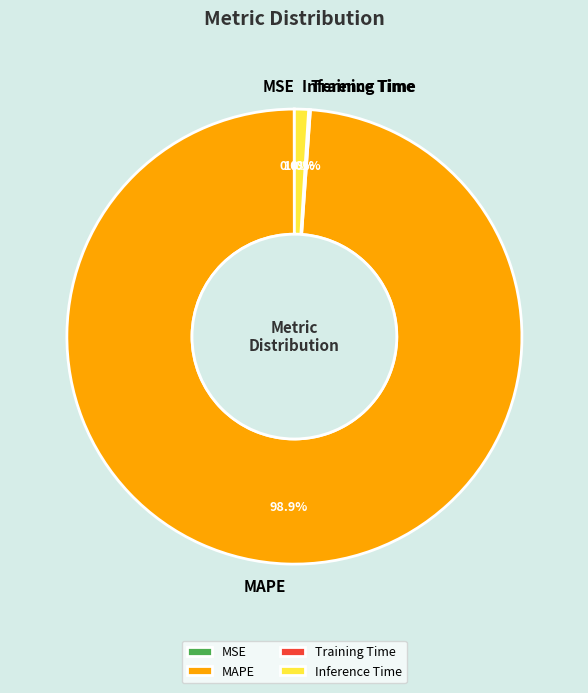

Which slice is the largest?

MAPE